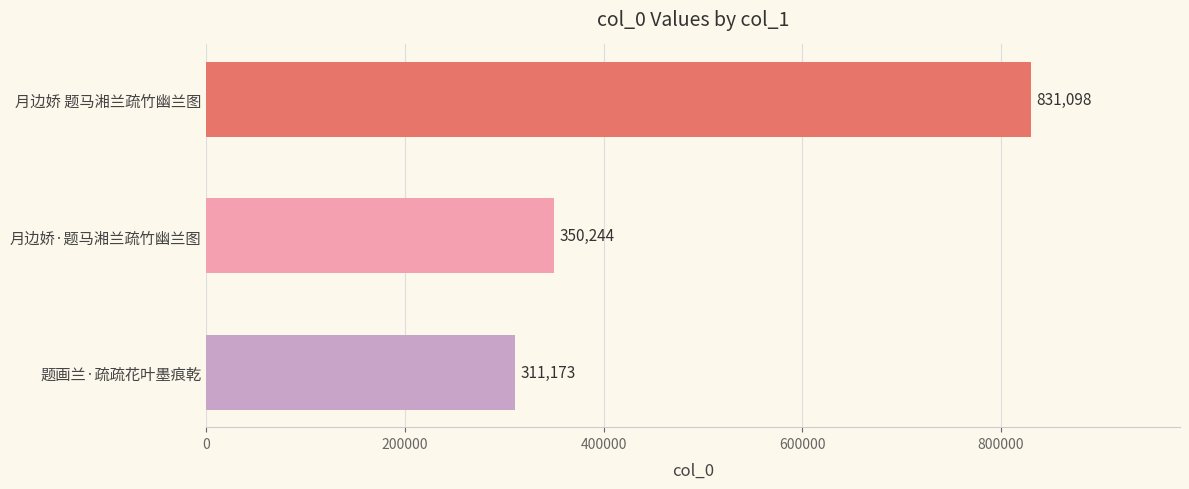

Reading bottom to top, what are all the values shown in this chart?

题画兰·疏疏花叶墨痕乾=311173	月边娇·题马湘兰疏竹幽兰图=350244	月边娇 题马湘兰疏竹幽兰图=831098